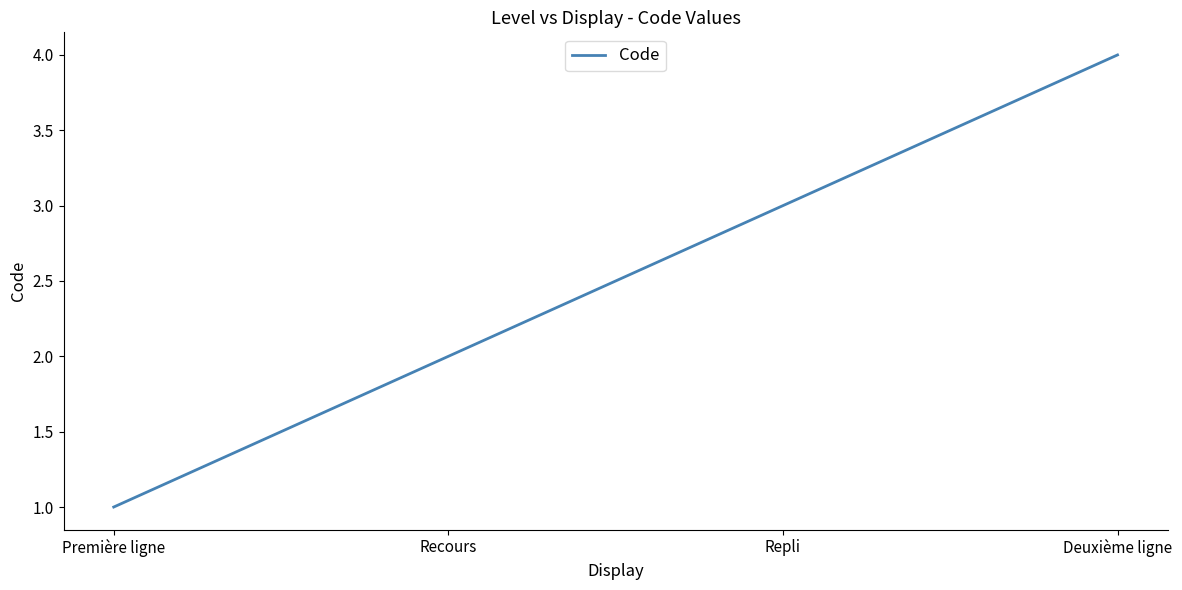

The chart shows a value of 1 at Deuxième ligne. True or false?

False